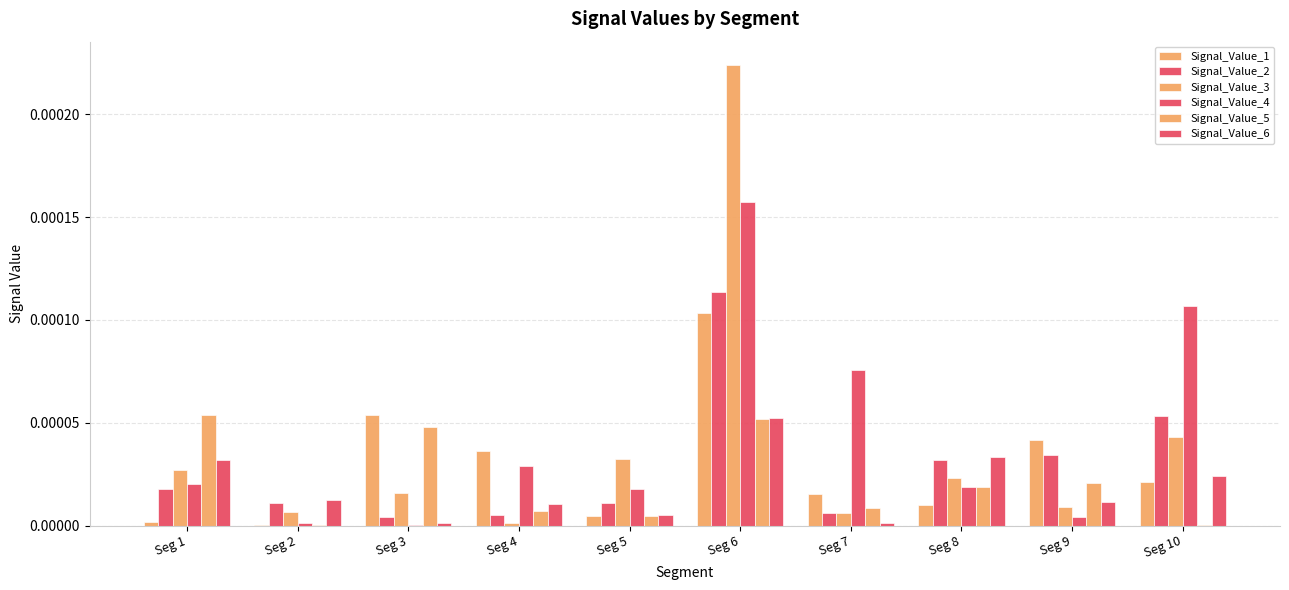

Rank the series at Seg 9 from highest to lowest value.

Signal_Value_1, Signal_Value_2, Signal_Value_5, Signal_Value_6, Signal_Value_3, Signal_Value_4